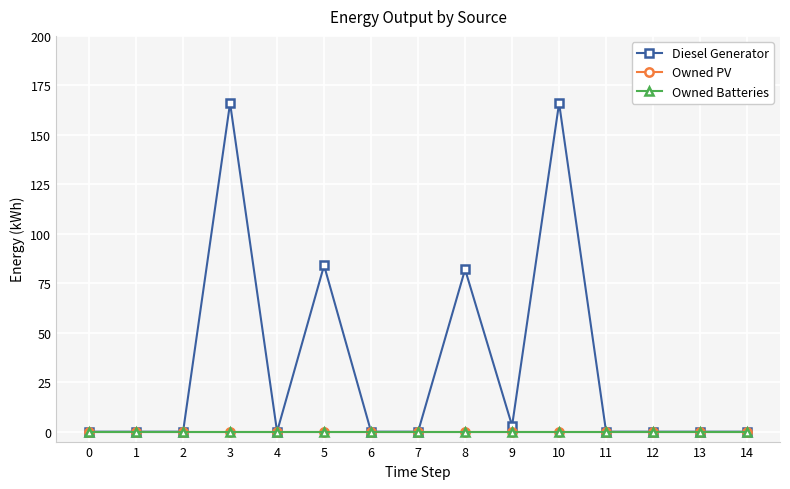

Does the chart have visible grid lines?

Yes